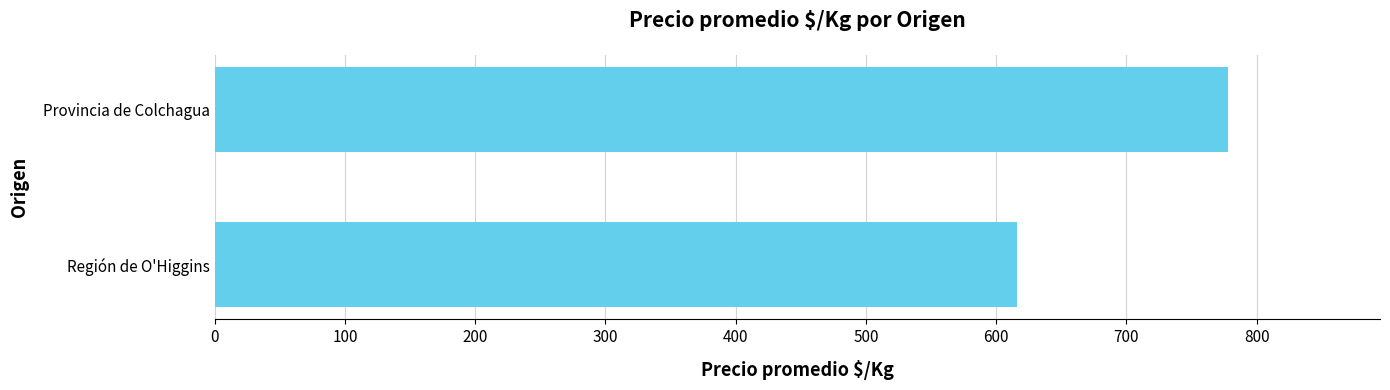

How many bars are there in total?

2